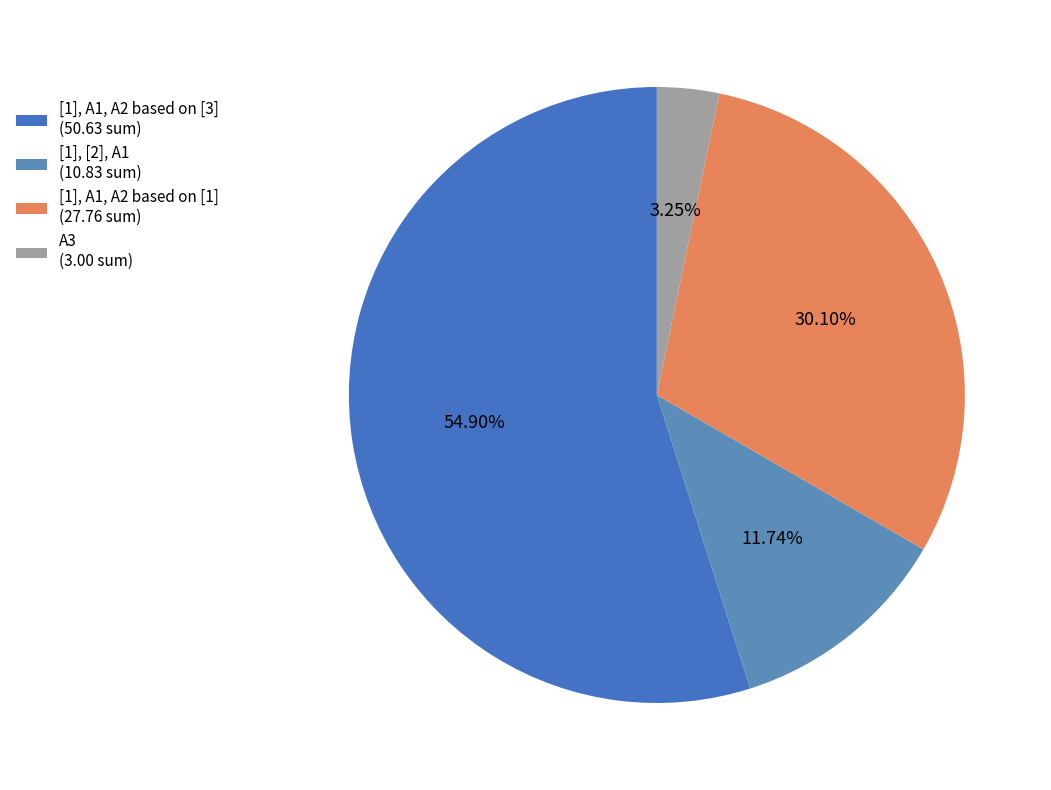

Is there a majority slice in this chart?

Yes